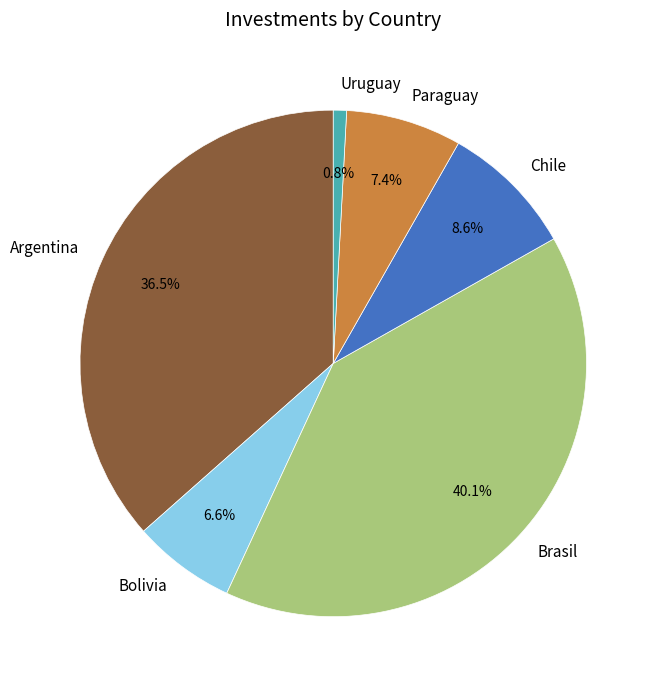

Is there a majority slice in this chart?

No